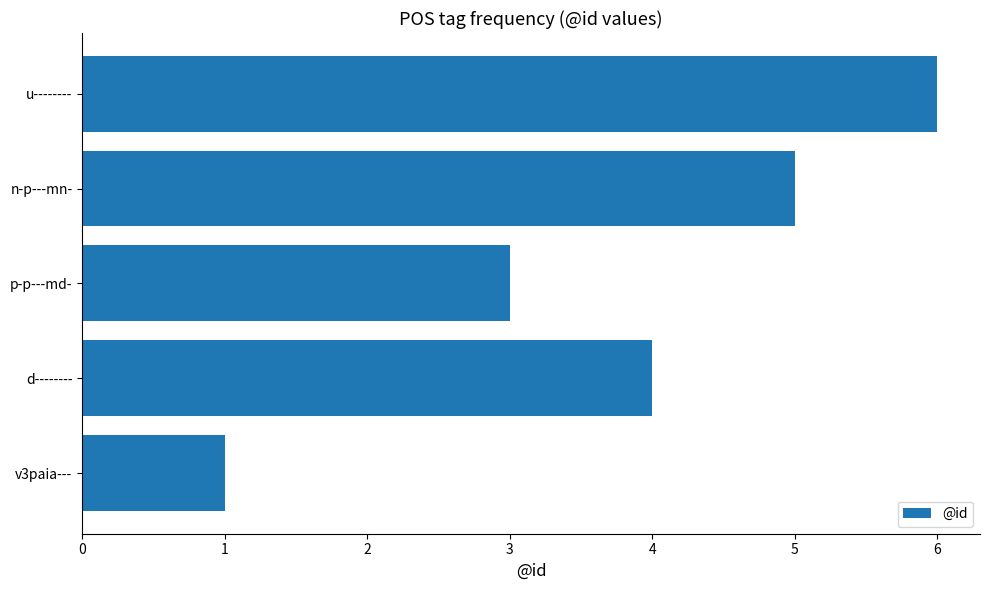

What is the value of the 3rd bar from the left?

3